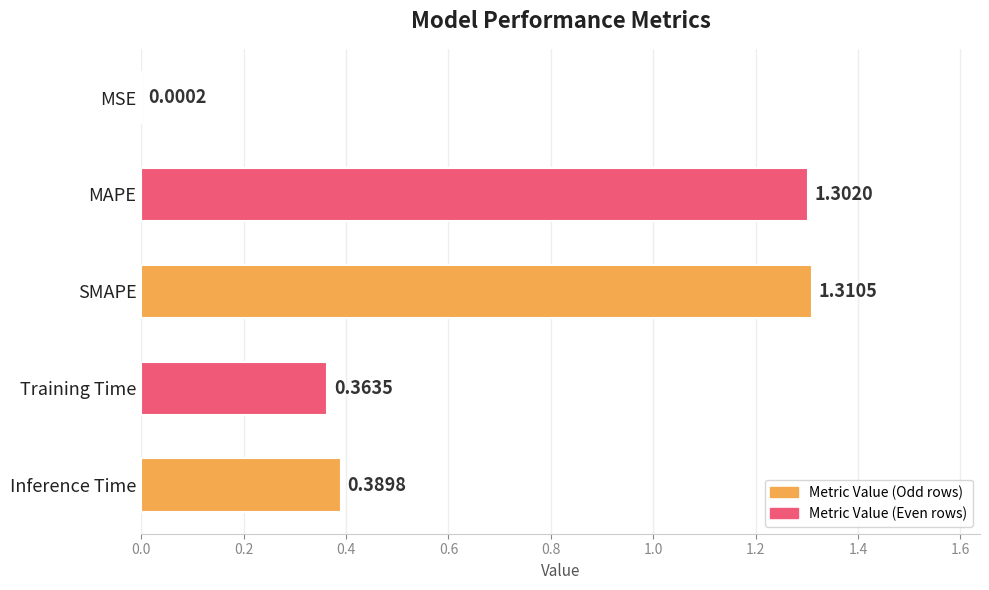

Between Training Time and MSE, which is larger?

Training Time